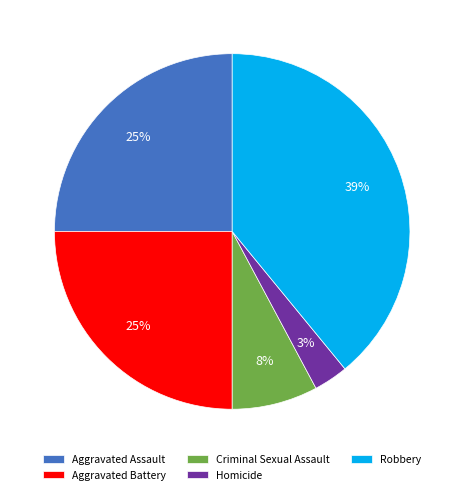

Which has a higher value, Aggravated Battery or Homicide?

Aggravated Battery